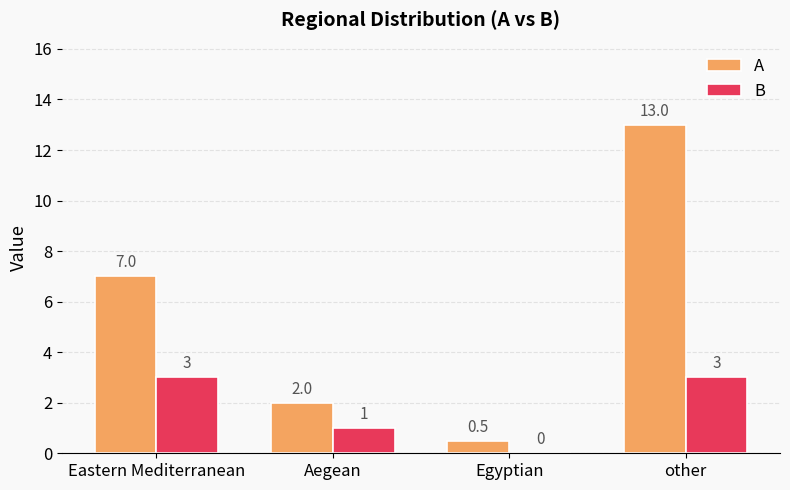

What is the highest value of the A series?

13.0